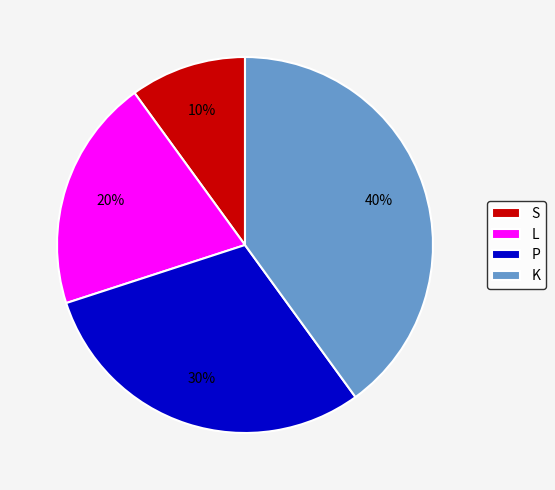

Is there any slice that represents more than half of the pie?

No